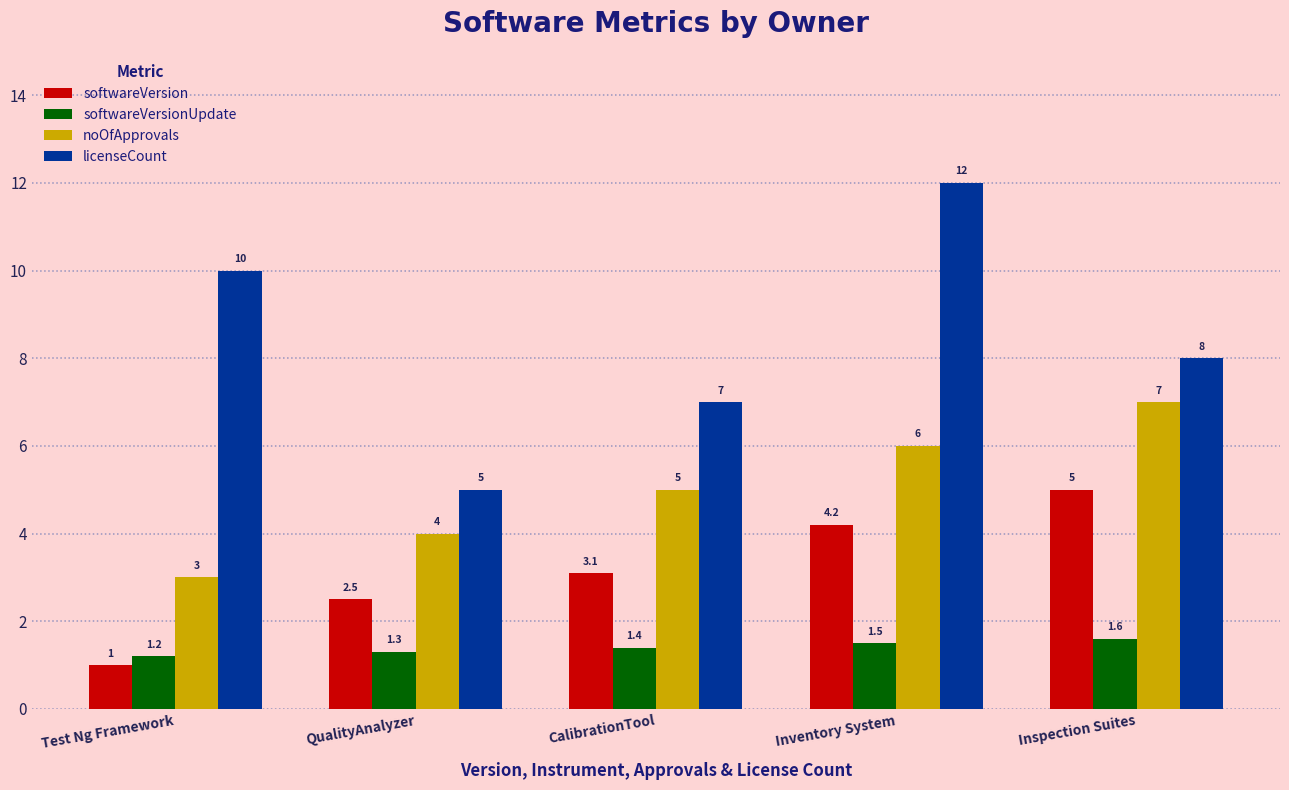

Which series has the largest range (max minus min)?

licenseCount